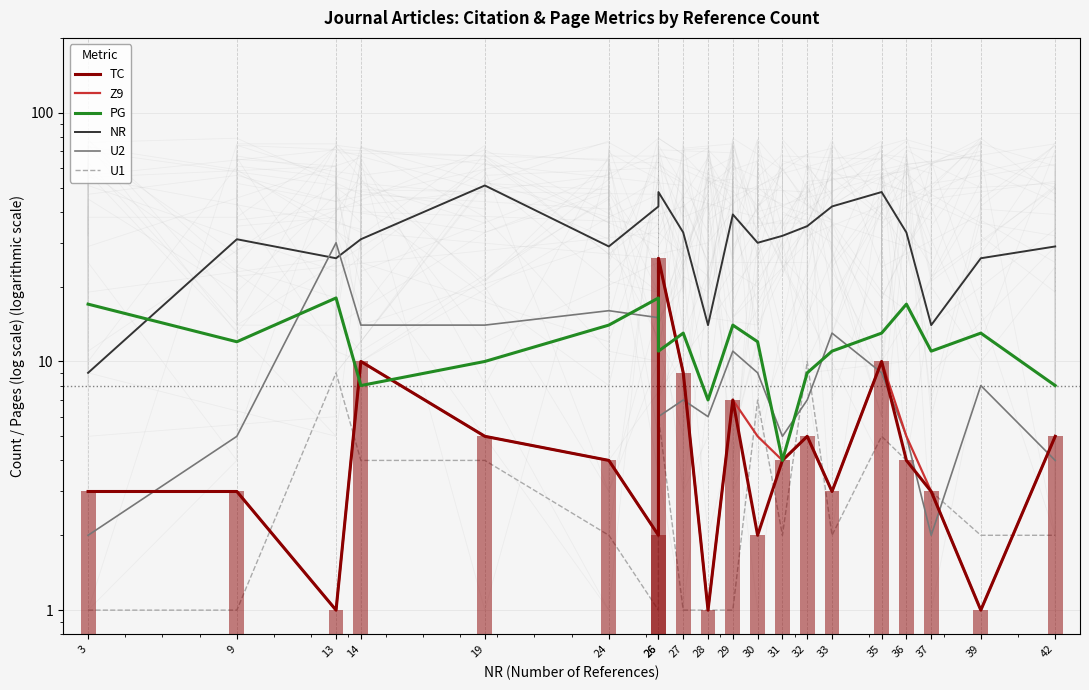

What is the highest value of the PG series?

18